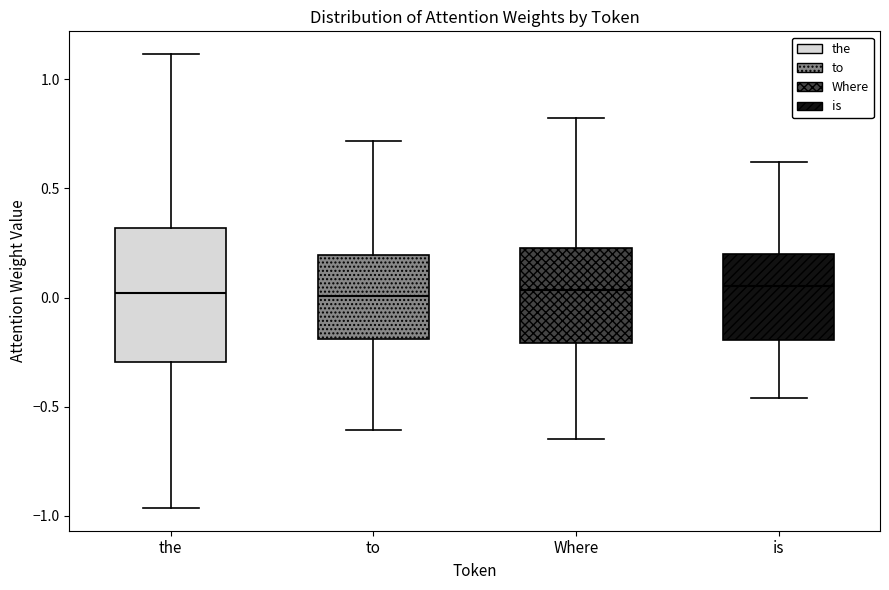

Reading left to right, read every box against the y-axis: the position of its median line, the range the box covers, and the ends of its whiskers. The values are not printed on the chart, so give them approximately, as read against the axis.

the: median 0.00, box -0.30 to 0.30, whiskers -0.95 to 1.10
to: median 0.00, box -0.20 to 0.20, whiskers -0.60 to 0.70
Where: median 0.05, box -0.20 to 0.20, whiskers -0.65 to 0.80
is: median 0.05, box -0.20 to 0.20, whiskers -0.45 to 0.60